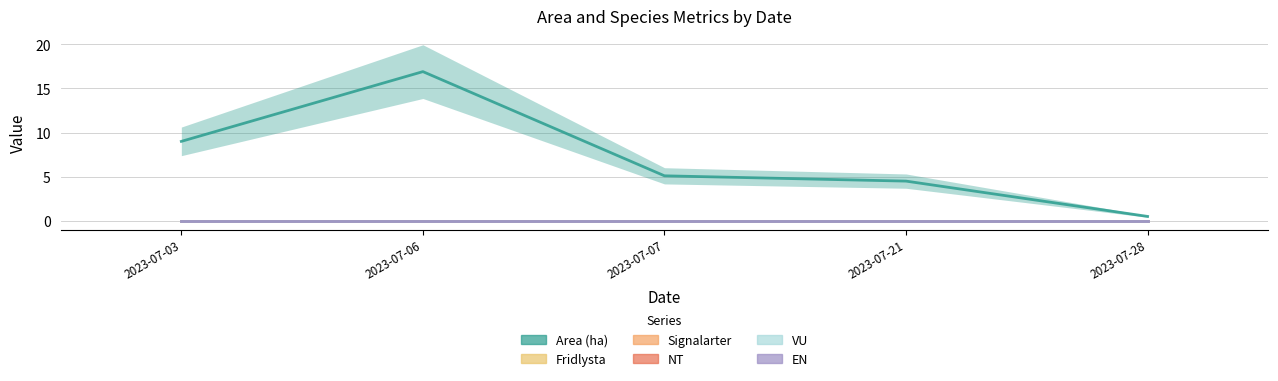

Reading left to right, what are all the values shown in this chart?

Area (ha): 2023-07-03=9.0	2023-07-06=16.9	2023-07-07=5.1	2023-07-21=4.5	2023-07-28=0.5
Fridlysta: 2023-07-03=0.0	2023-07-06=0.0	2023-07-07=0.0	2023-07-21=0.0	2023-07-28=0.0
Signalarter: 2023-07-03=0.0	2023-07-06=0.0	2023-07-07=0.0	2023-07-21=0.0	2023-07-28=0.0
NT: 2023-07-03=0.0	2023-07-06=0.0	2023-07-07=0.0	2023-07-21=0.0	2023-07-28=0.0
VU: 2023-07-03=0.0	2023-07-06=0.0	2023-07-07=0.0	2023-07-21=0.0	2023-07-28=0.0
EN: 2023-07-03=0.0	2023-07-06=0.0	2023-07-07=0.0	2023-07-21=0.0	2023-07-28=0.0